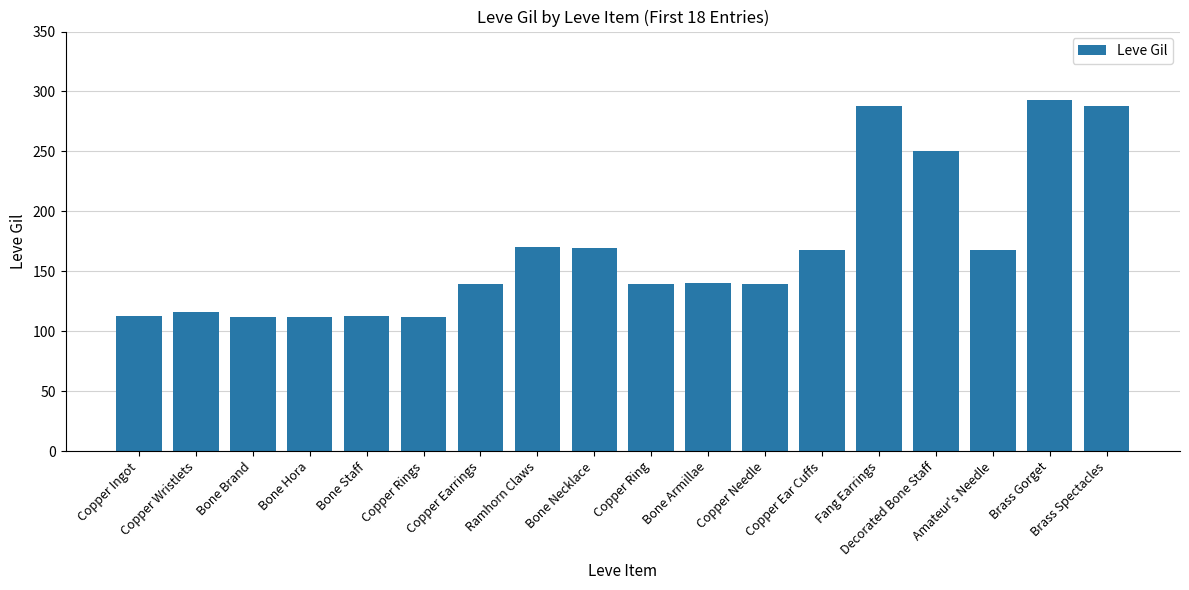

What is the maximum value shown in the chart?

293